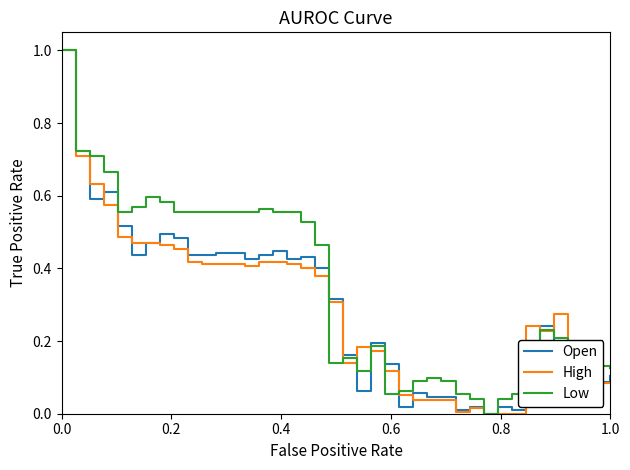

How many series are shown in this chart?

3